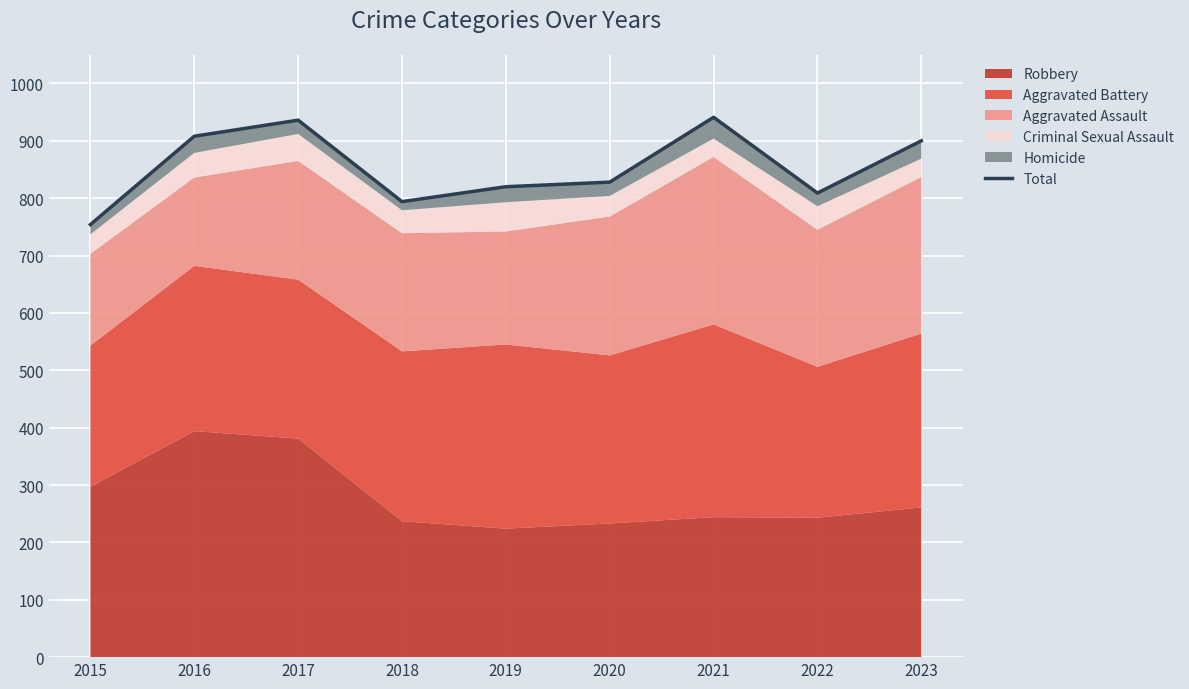

Rank the categories by value from lowest to highest.

2015, 2018, 2022, 2019, 2020, 2023, 2016, 2017, 2021